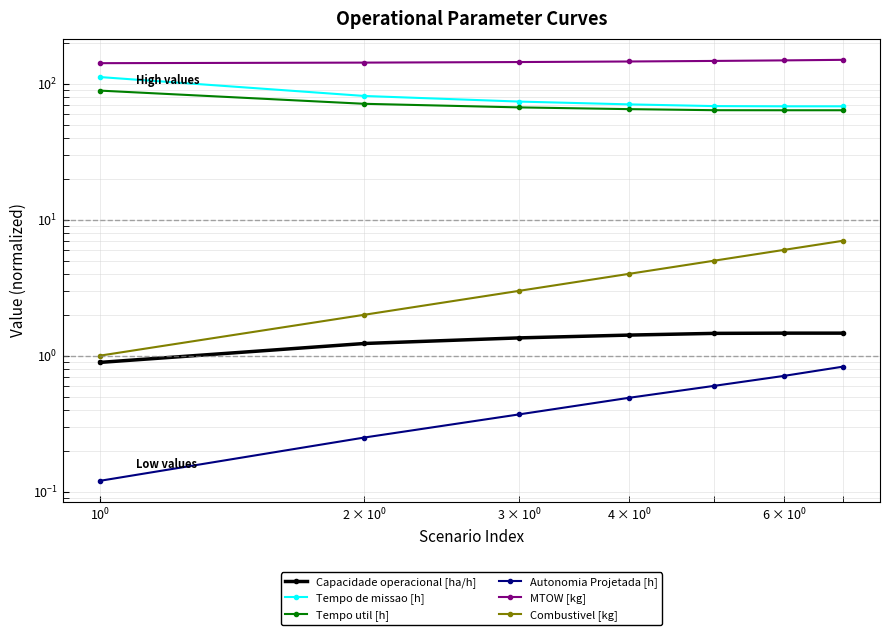

Reading left to right, what are all the values shown in this chart?

Capacidade operacional [ha/h]: 0.9	1.2	1.4	1.4	1.5	1.5	1.5
Tempo de missao [h]: 112.1	81.4	74.0	70.6	68.5	68.3	68.3
Tempo util [h]: 89.1	71.2	67.0	65.1	63.9	63.9	63.9
Autonomia Projetada [h]: 0.1	0.2	0.4	0.5	0.6	0.7	0.8
MTOW [kg]: 141.8	143.2	144.5	145.9	147.3	148.7	150.1
Combustivel [kg]: 1.0	2.0	3.0	4.0	5.0	6.0	7.0